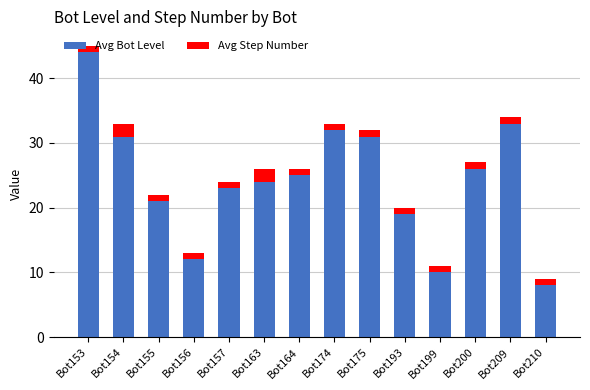

The Avg Bot Level series shows 33 at Bot209. True or false?

True